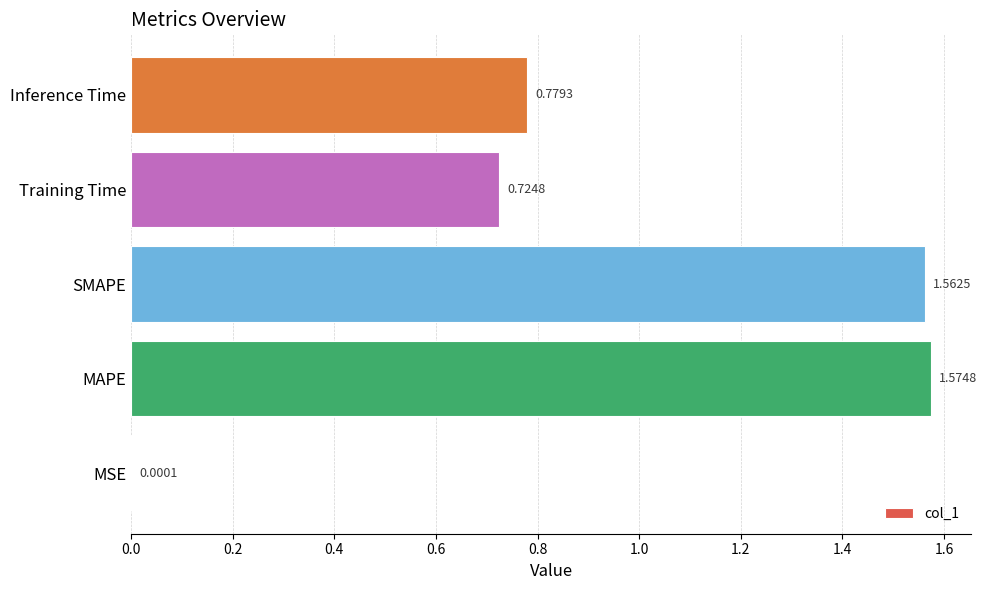

Are the bars grouped side by side (vs. stacked)?

No